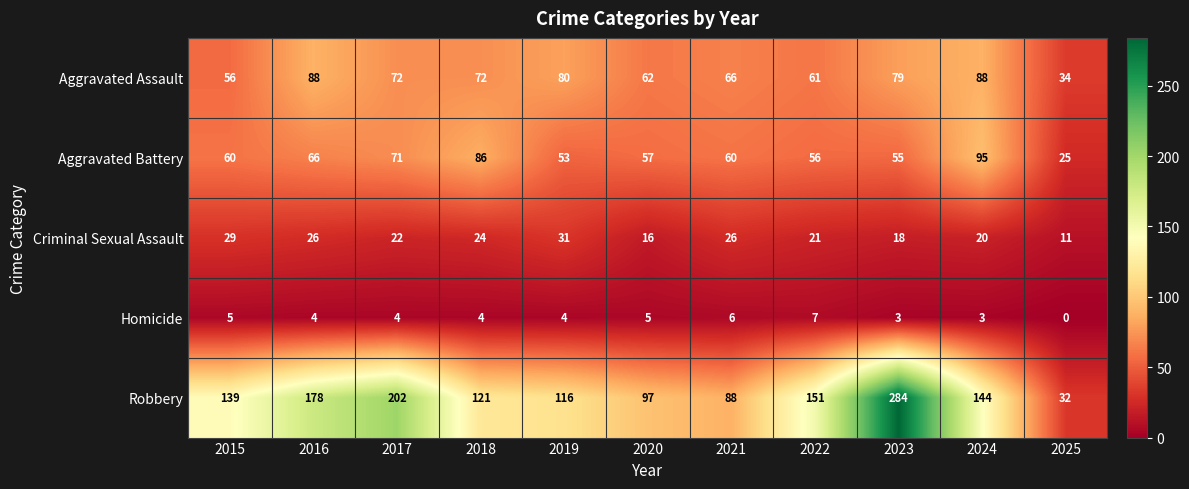

Read the Aggravated Battery value at 2021.

60